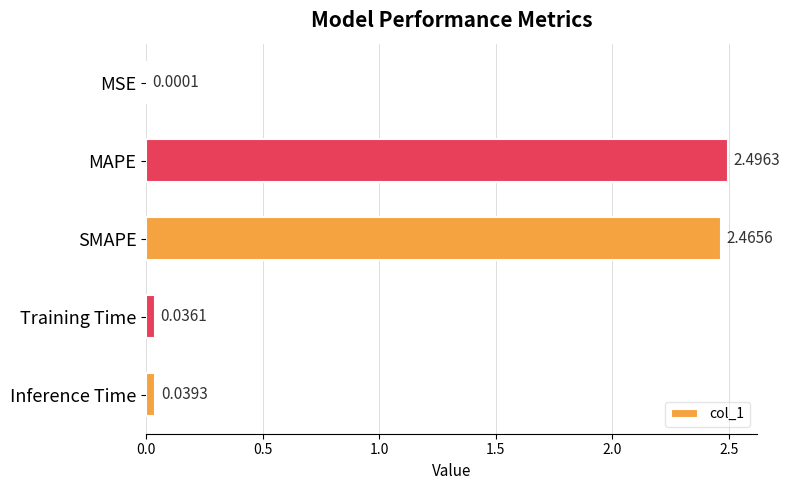

What is the sum of all values?

5.0